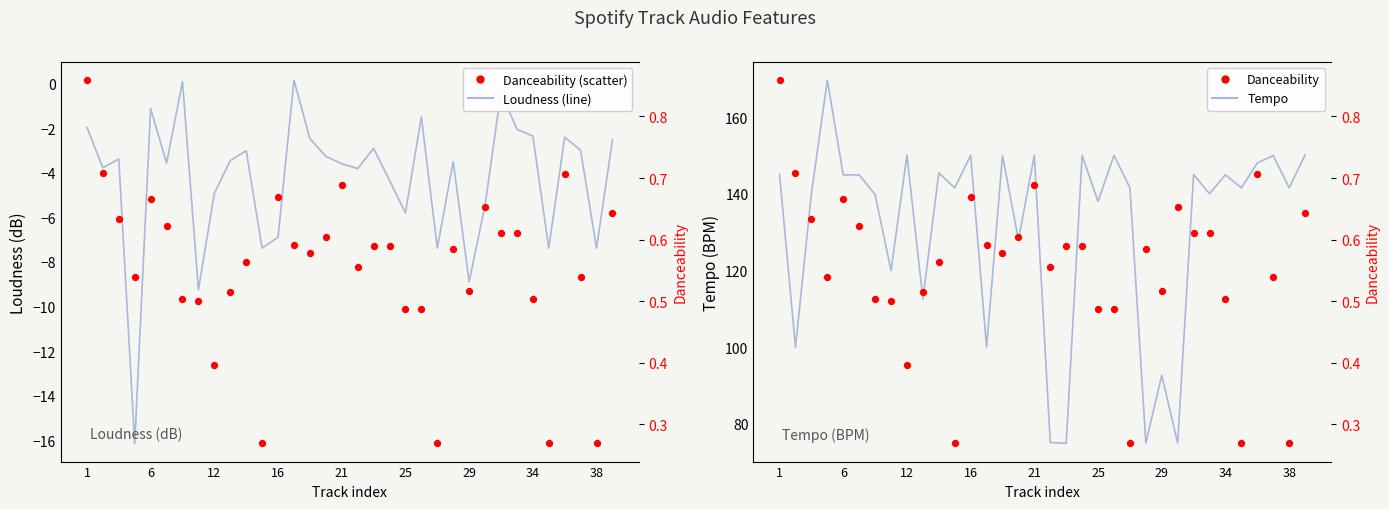

At how many categories does at least one series exceed 123?

25